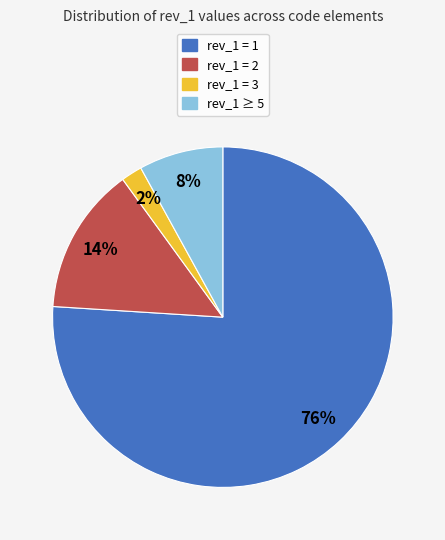

Count the number of slices in the pie.

4